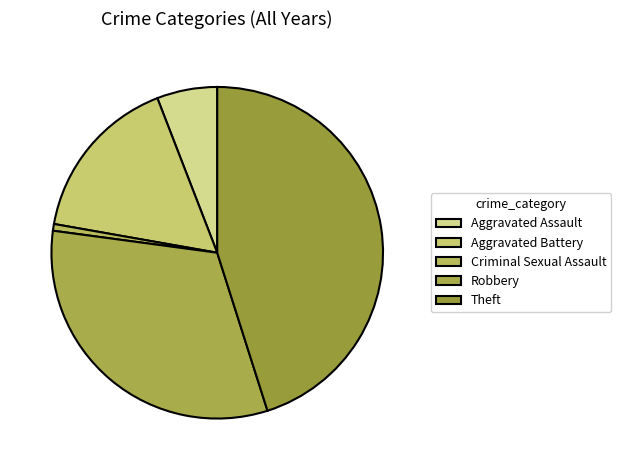

Is there a majority slice in this chart?

No